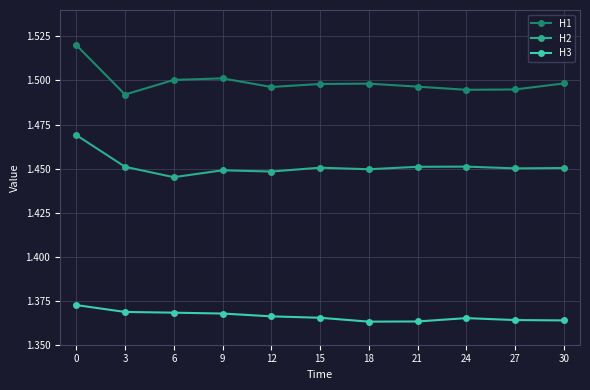

True or false: H2 has more than 0 interior local peaks.

True